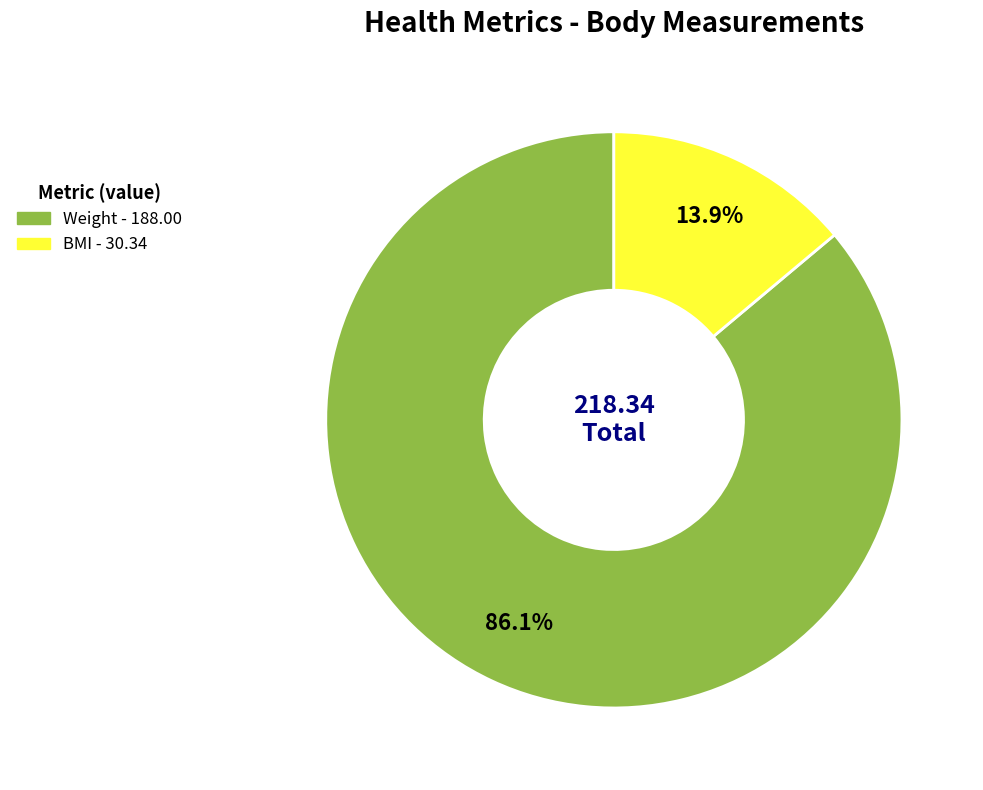

To the nearest percent, what is the difference between the largest and smallest slice percentages?

72%